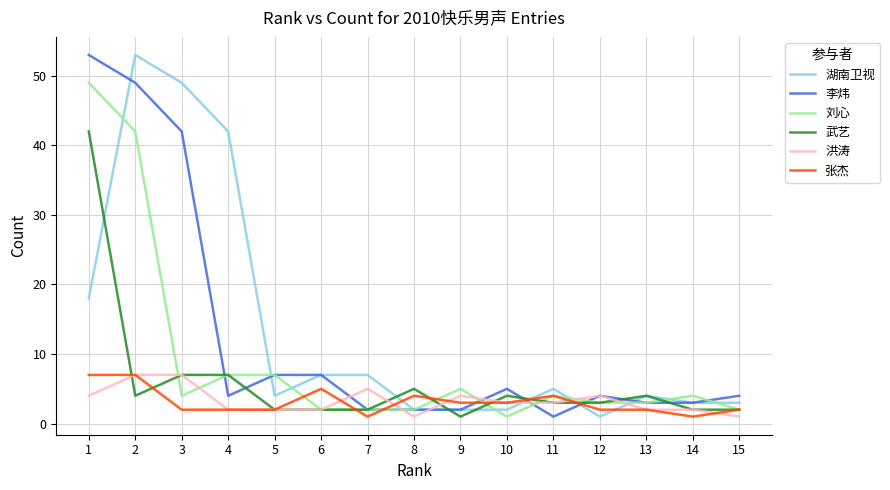

Reading left to right, list all the values displayed in this chart.

湖南卫视: 18	53	49	42	4	7	7	2	2	2	5	1	4	3	3
李炜: 53	49	42	4	7	7	2	2	2	5	1	4	3	3	4
刘心: 49	42	4	7	7	2	2	2	5	1	4	3	3	4	2
武艺: 42	4	7	7	2	2	2	5	1	4	3	3	4	2	2
洪涛: 4	7	7	2	2	2	5	1	4	3	3	4	2	2	1
张杰: 7	7	2	2	2	5	1	4	3	3	4	2	2	1	2